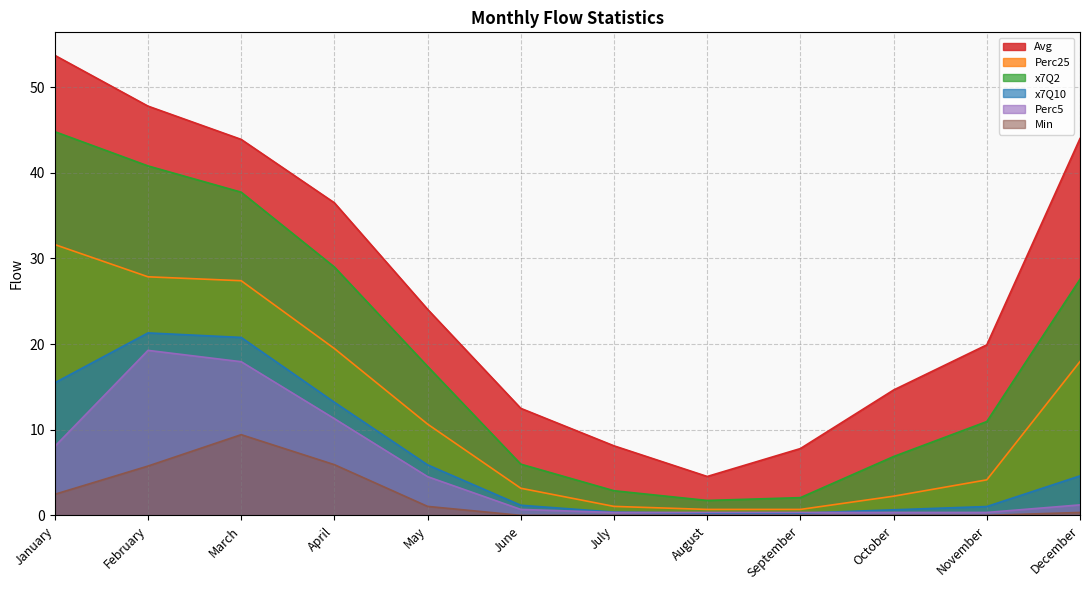

Rank the categories by Perc5 value from highest to lowest.

February, March, April, January, May, December, June, July, August, September, October, November